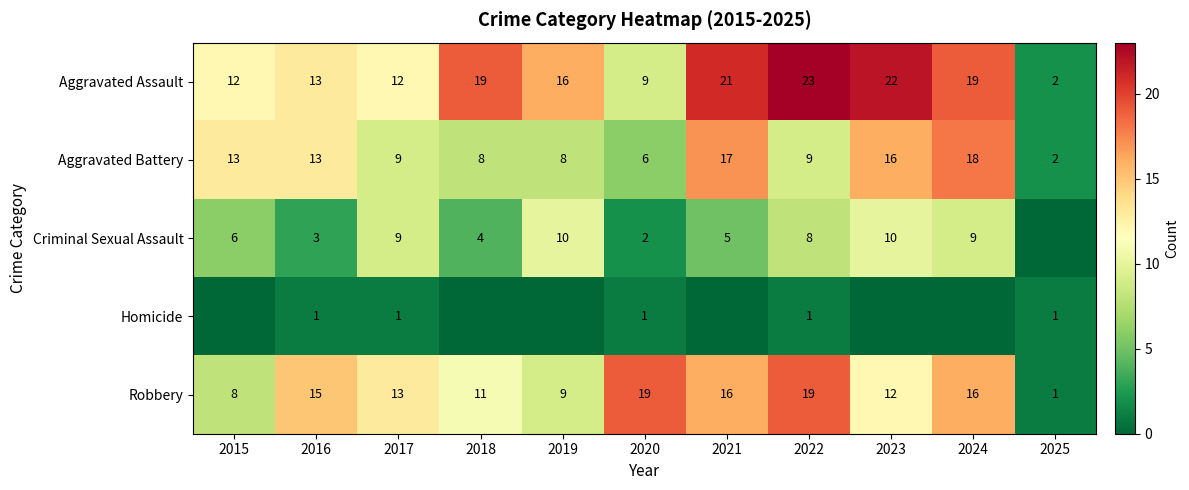

The value of Aggravated Assault at 2017 is 12. True or false?

True